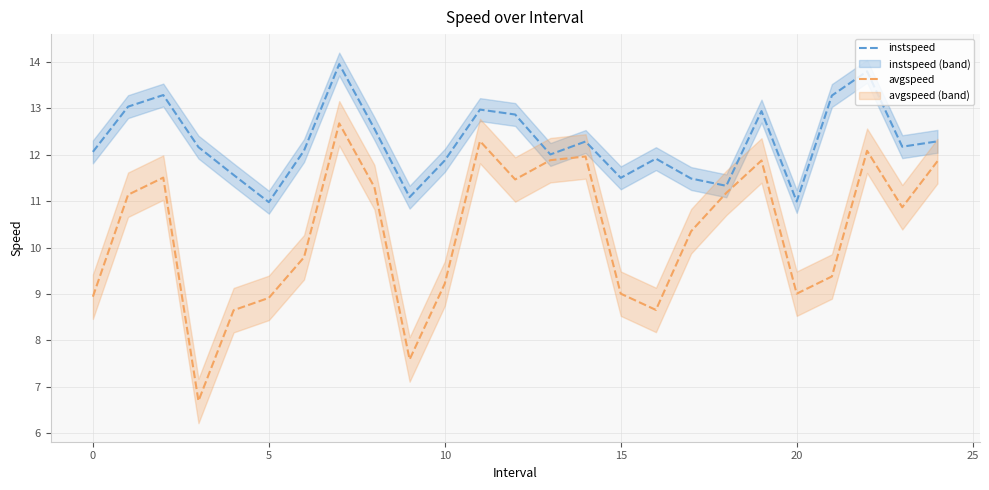

True or false: avgspeed and instspeed intersect in this chart.

False